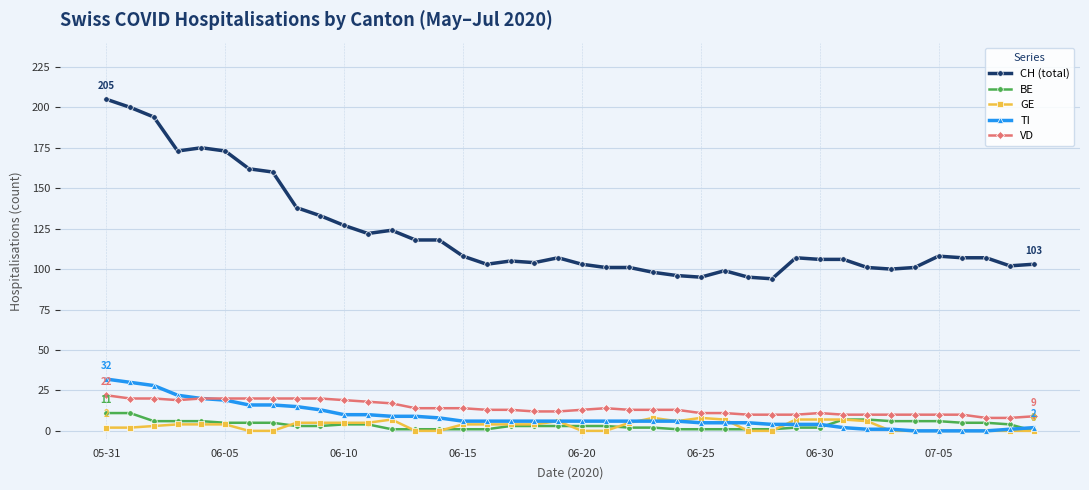

At how many categories does at least one series exceed 112?

15